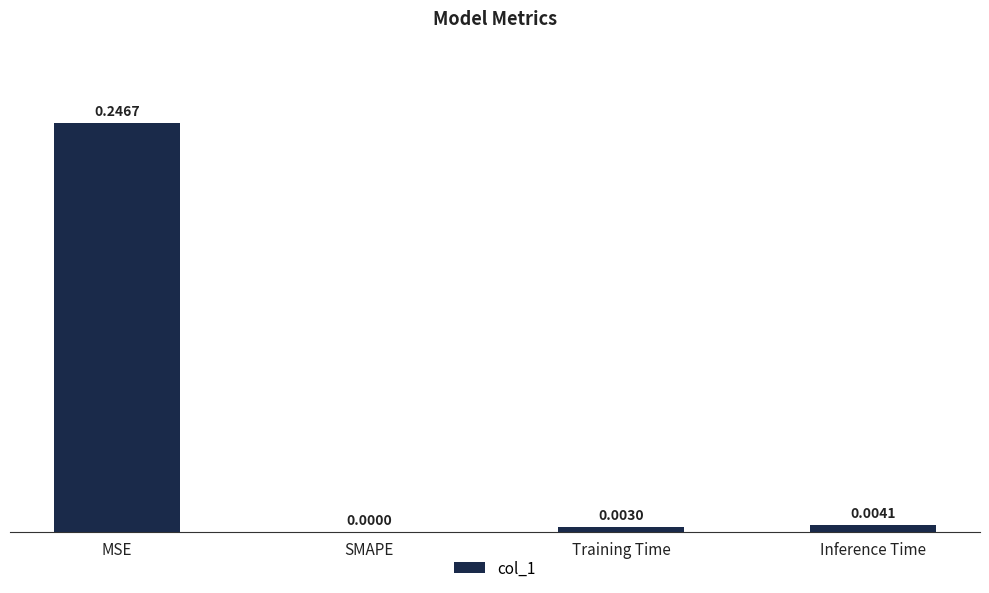

Where is the data nearest to the value 0?

SMAPE